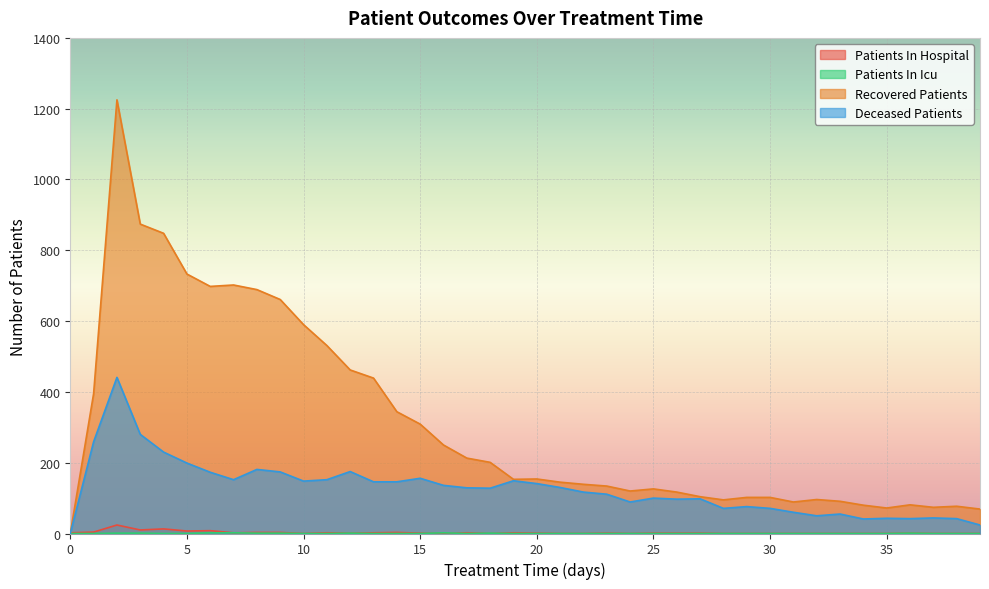

Which series has the widest spread of values?

Recovered Patients